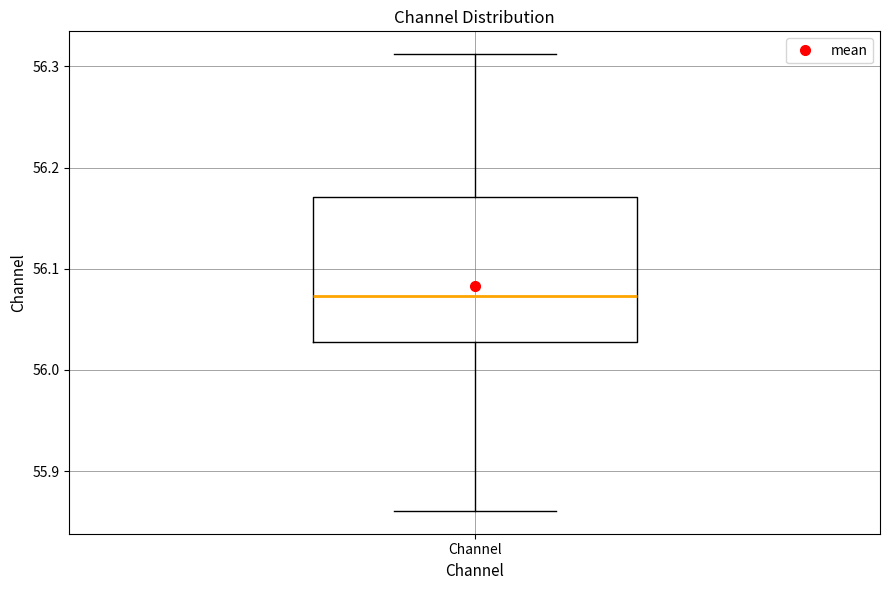

Read this box plot against the y-axis: the position of the median line, the range covered by the box, and the ends of both whiskers. The values are not printed on the chart, so give them approximately, as read against the axis.

median 56.07, box 56.03 to 56.17, whiskers 55.86 to 56.31